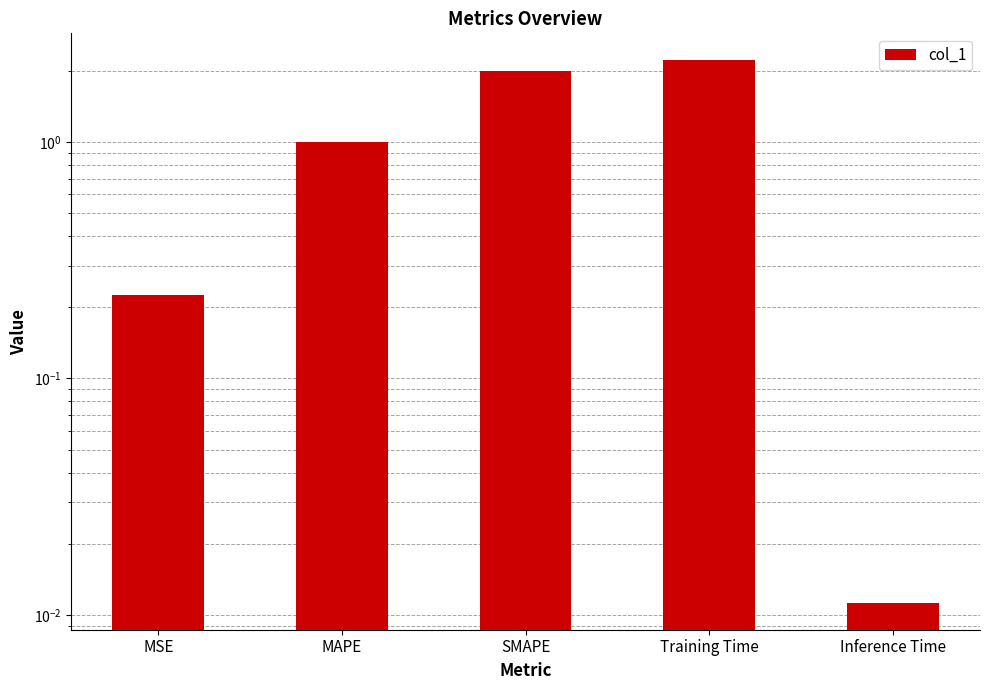

How many bars are there in total?

5